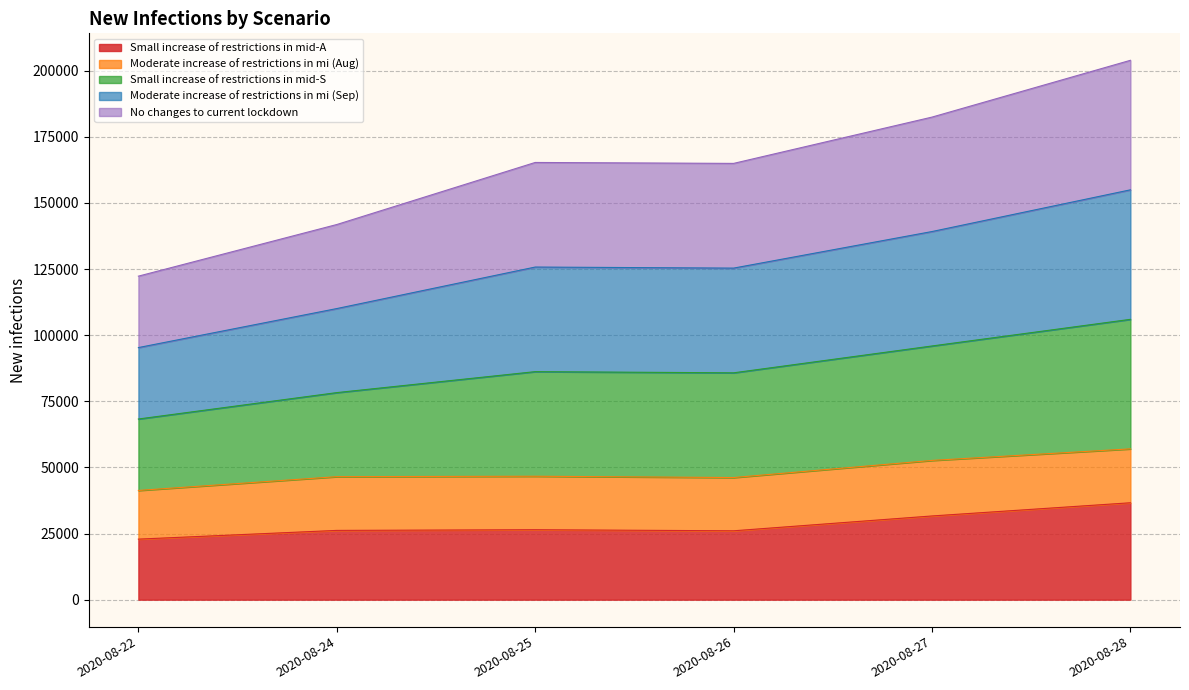

Is it true that Moderate increase of restrictions in mi (Sep) equals 125368 at 2020-08-26?

True